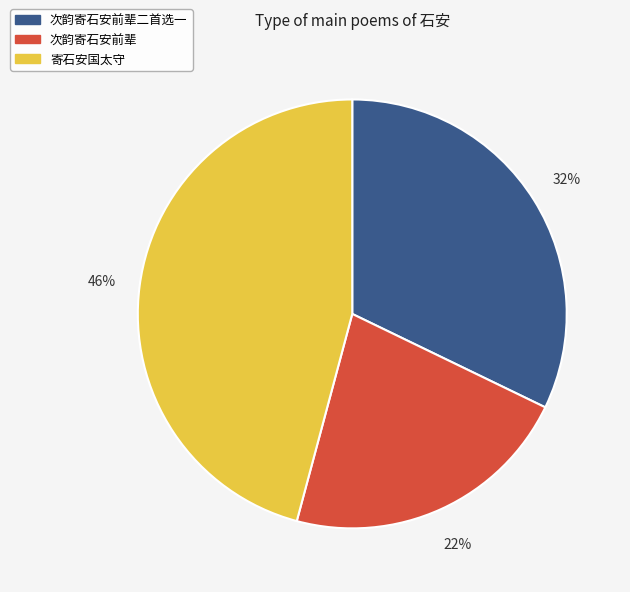

To the nearest percent, what portion does 寄石安国太守 represent?

46%